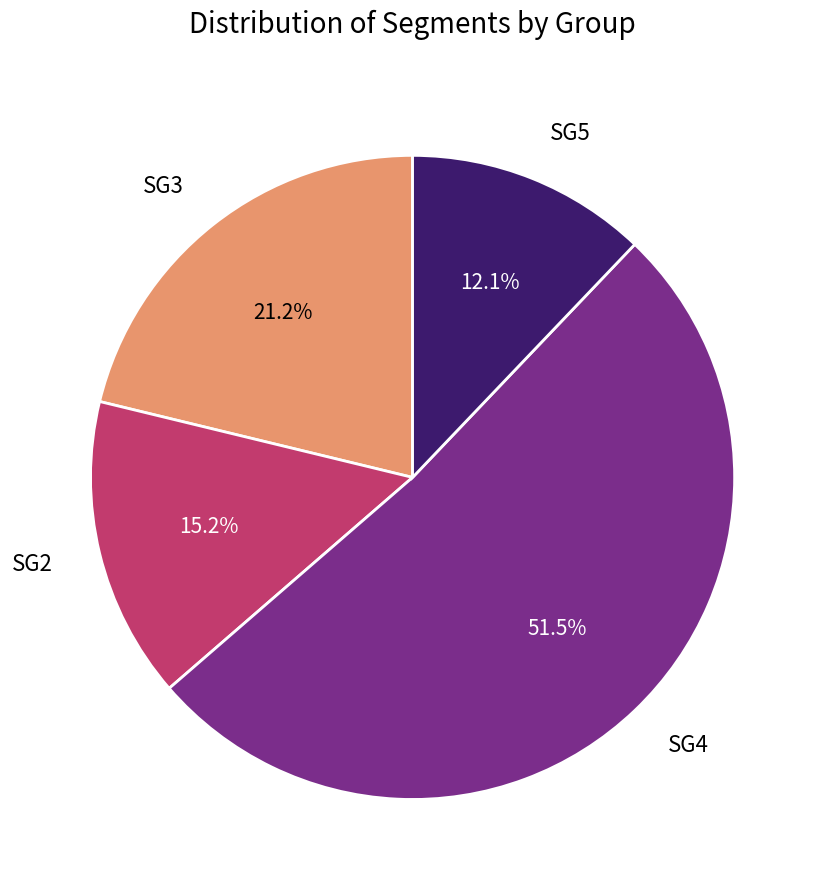

Count the number of slices in the pie.

4